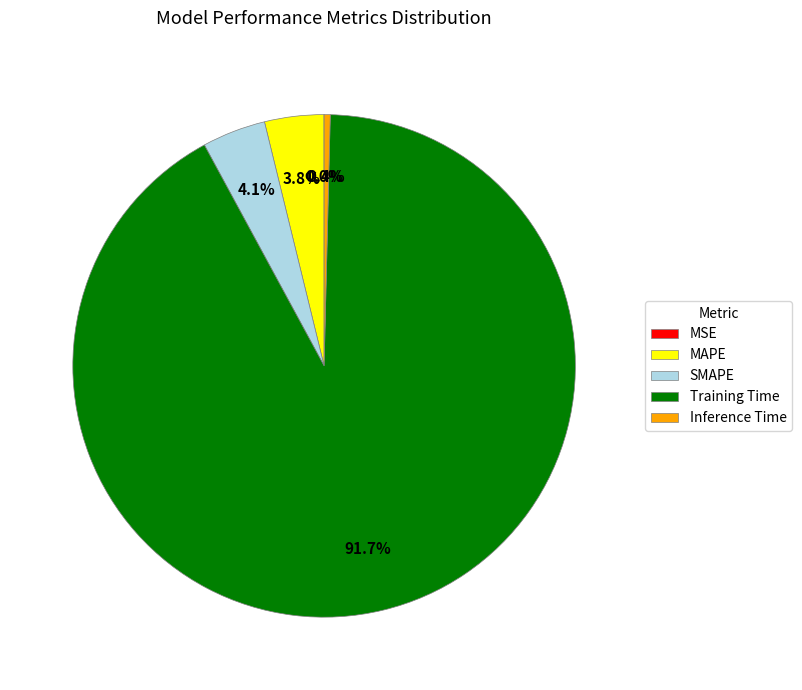

What percentage is NOT represented by SMAPE?

95.9%